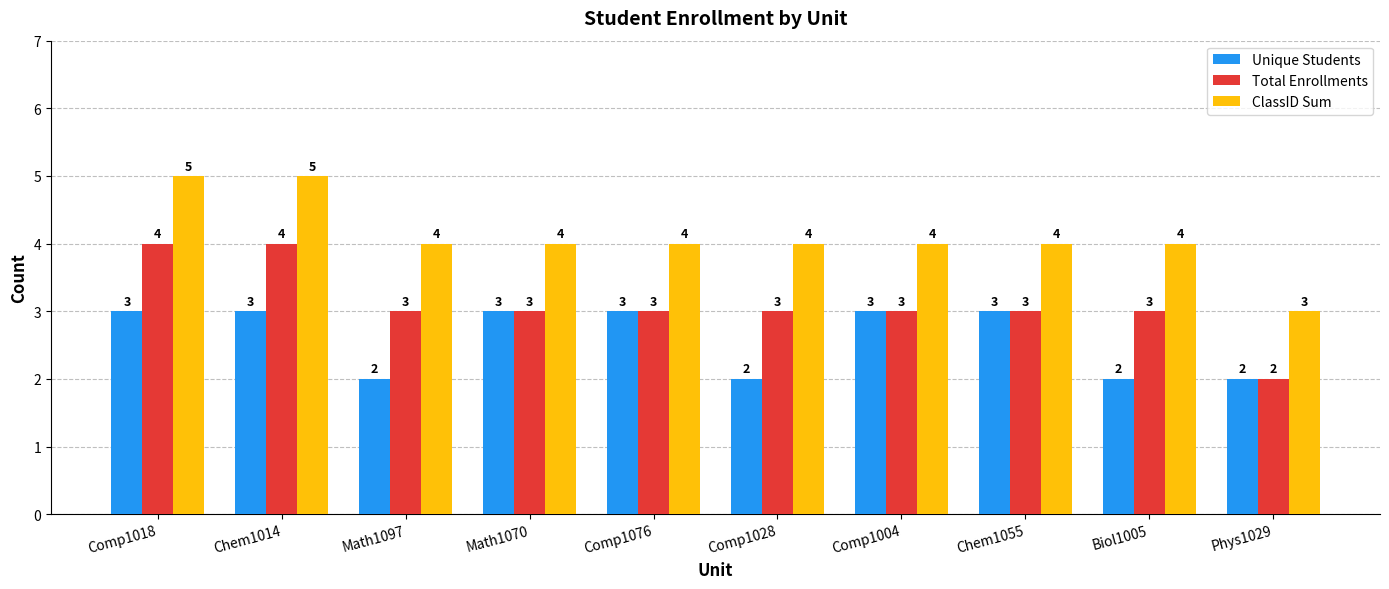

The value of ClassID Sum at Math1097 is 2. True or false?

False